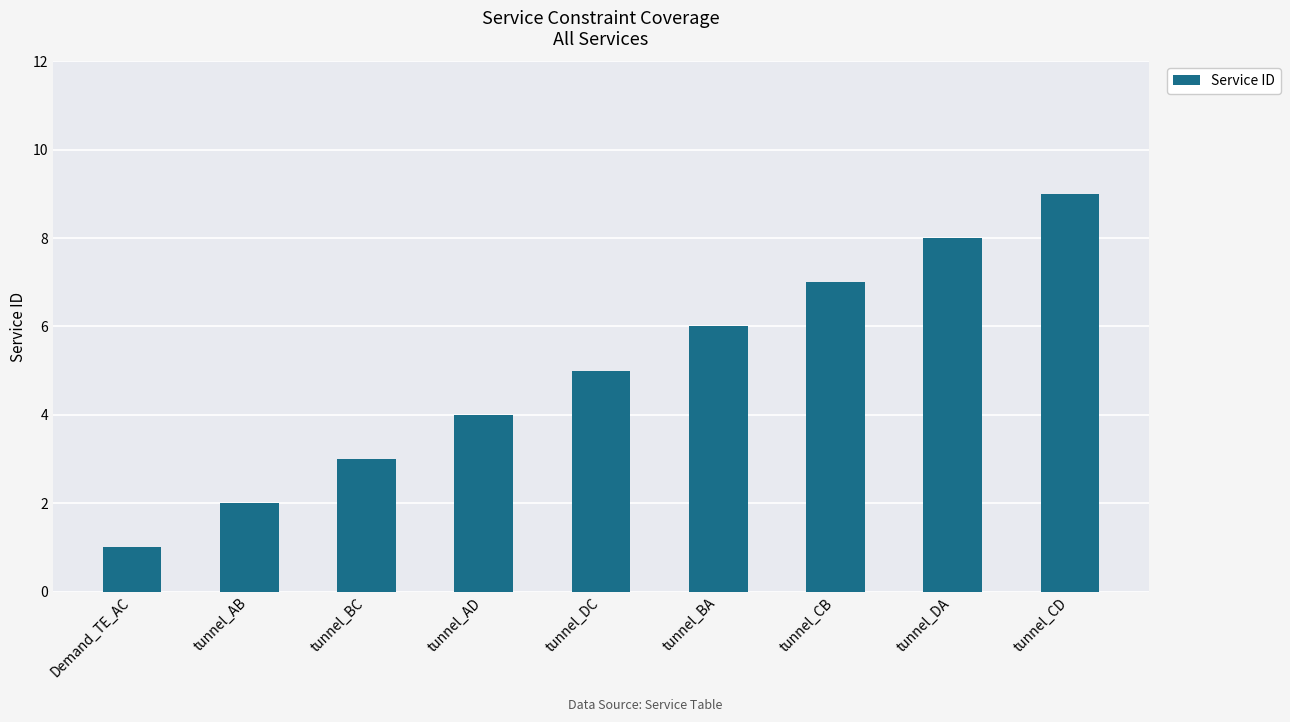

What is the ratio of the value at tunnel_DC to the value at tunnel_CD?

0.6